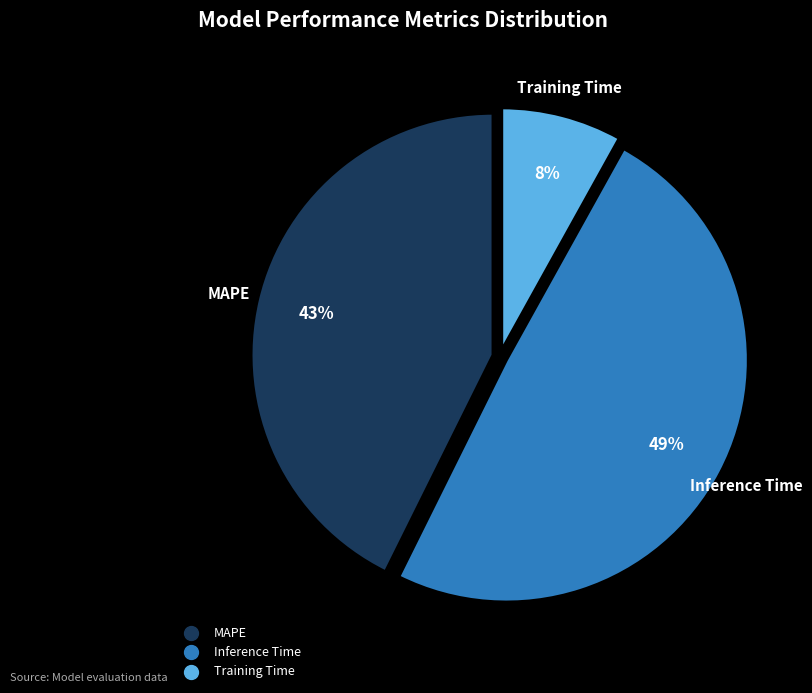

To the nearest percent, what is the difference between the largest and smallest slice percentages?

41%